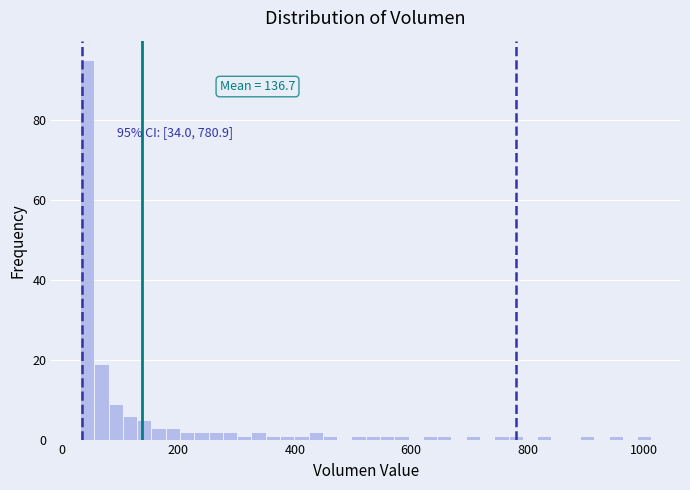

Around what value on the x-axis is the tallest bar? Give the approximate position of its centre, as read against the axis.

40